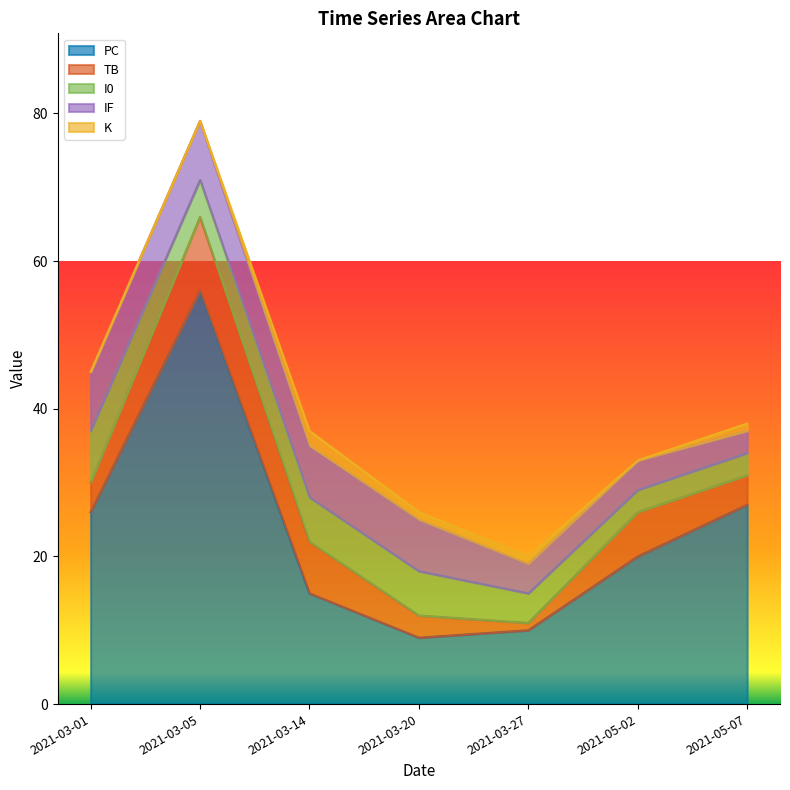

How many series are shown in this chart?

5